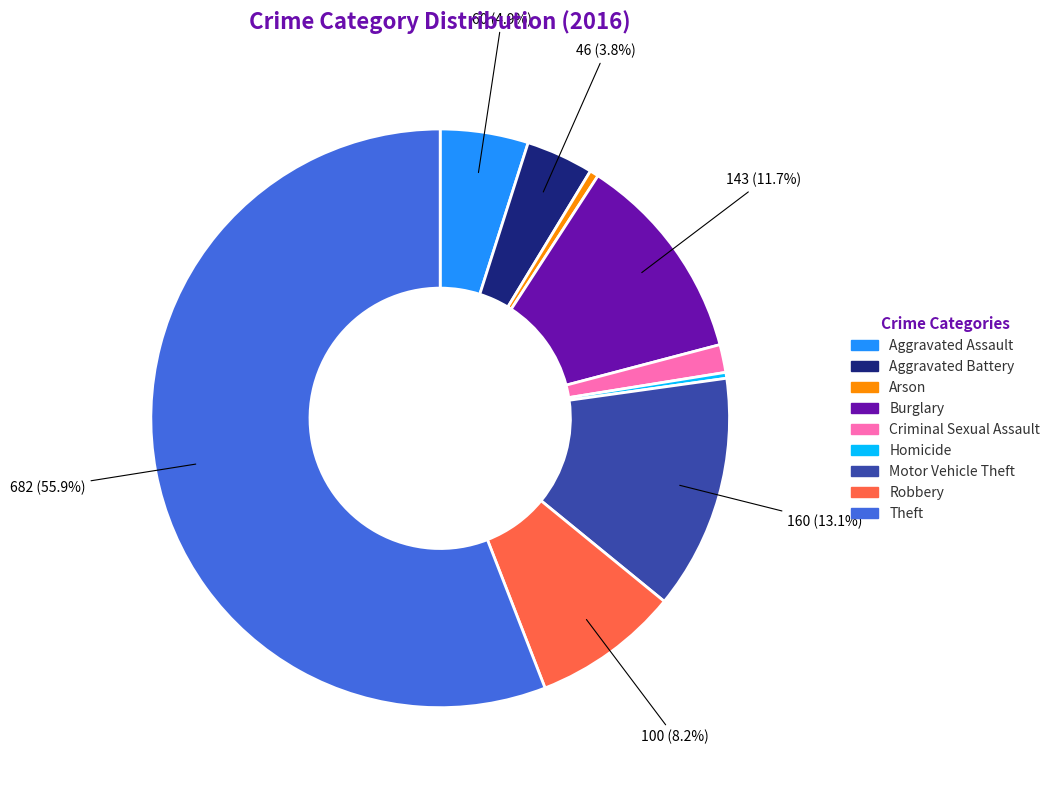

To the nearest percent, what is the average slice percentage?

11%